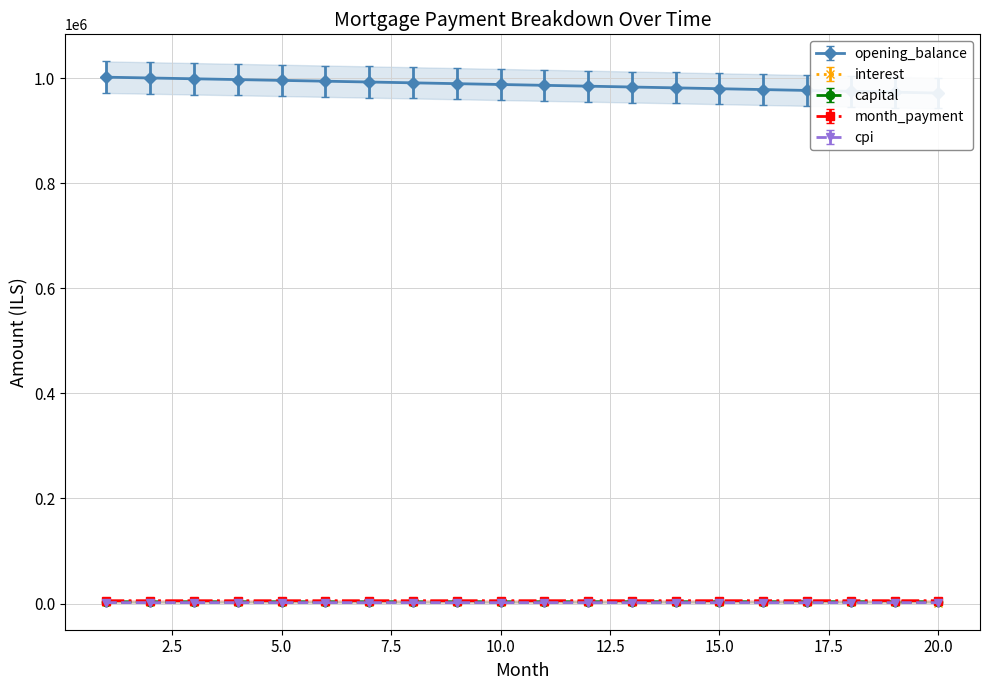

The cpi series shows 3049.8 at 2. True or false?

False